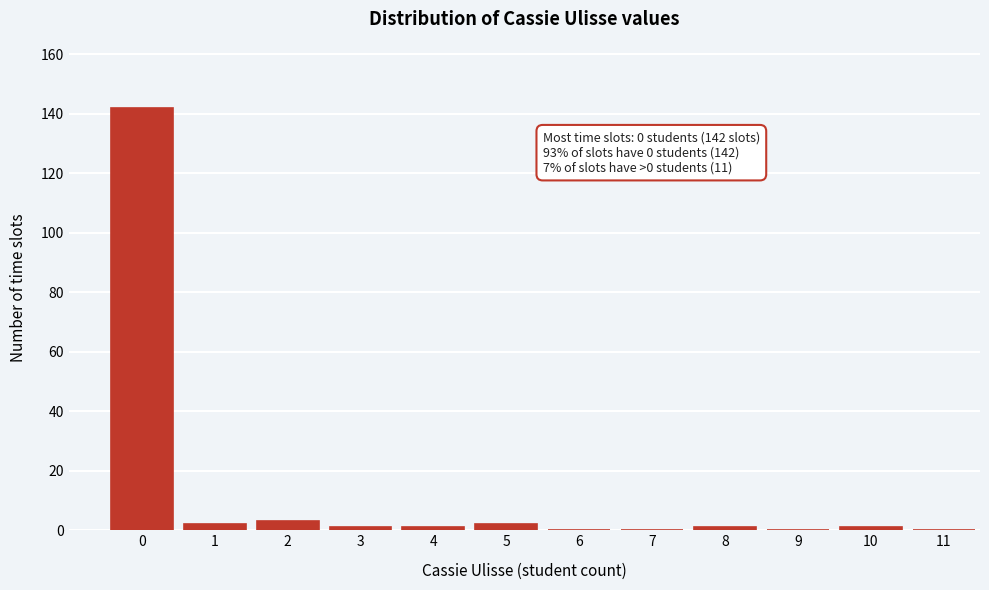

Reading right to left, transcribe all the data shown in this chart.

11=0	10=1	9=0	8=1	7=0	6=0	5=2	4=1	3=1	2=3	1=2	0=142